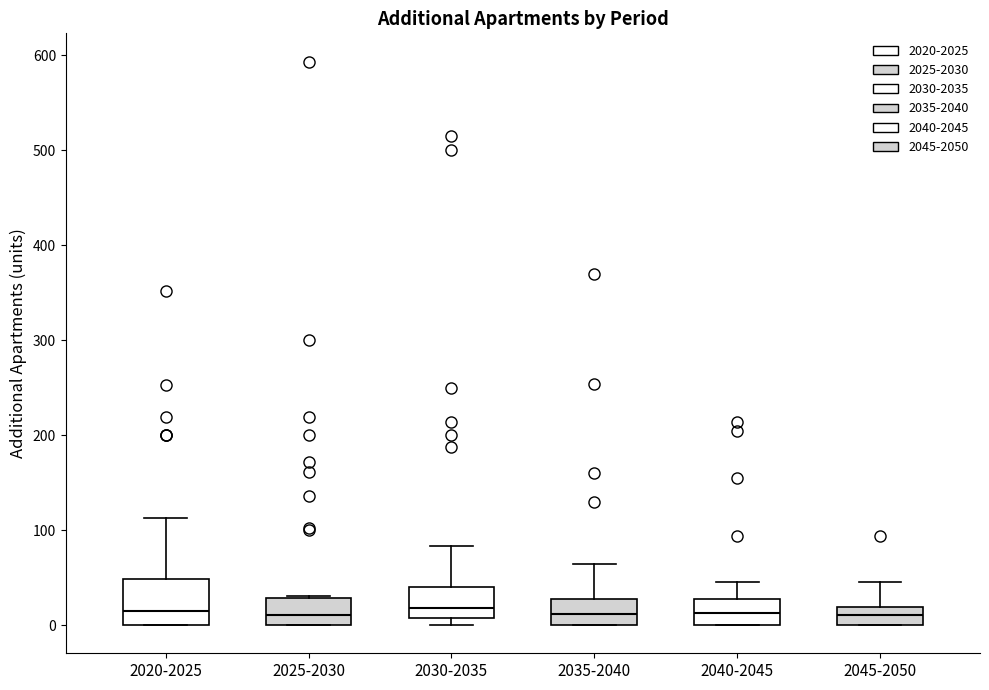

Reading left to right, transcribe this box plot: for each box, give where its median line is, the range the box spans, and where its two whiskers end, as read against the y-axis. The values are not printed on the chart, so give them approximately, as read against the axis.

2020-2025: median 20, box 0 to 50, whiskers 0 to 110
2025-2030: median 10, box 0 to 30, whiskers 0 to 30
2030-2035: median 20, box 10 to 40, whiskers 0 to 80
2035-2040: median 10, box 0 to 30, whiskers 0 to 60
2040-2045: median 10, box 0 to 30, whiskers 0 to 50
2045-2050: median 10, box 0 to 20, whiskers 0 to 50